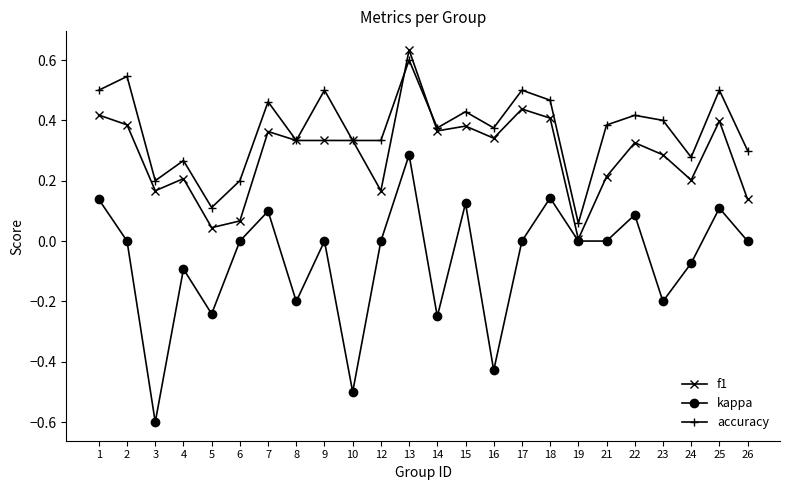

Does the chart have visible grid lines?

No